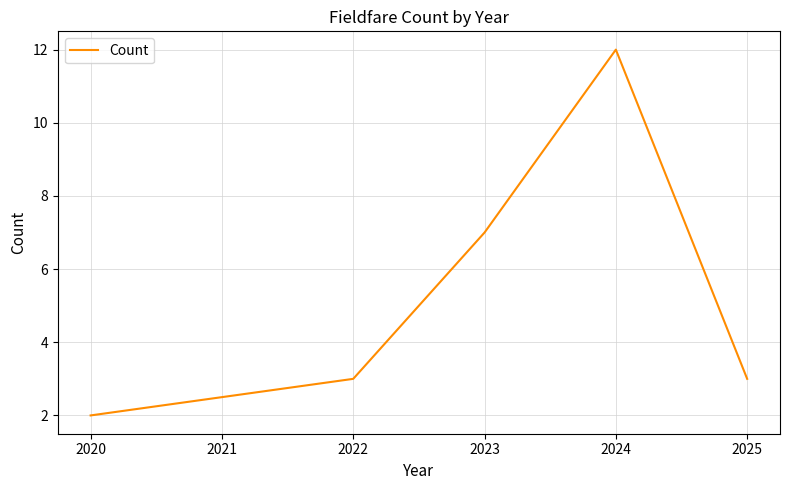

The value at 2025 is 1. True or false?

False